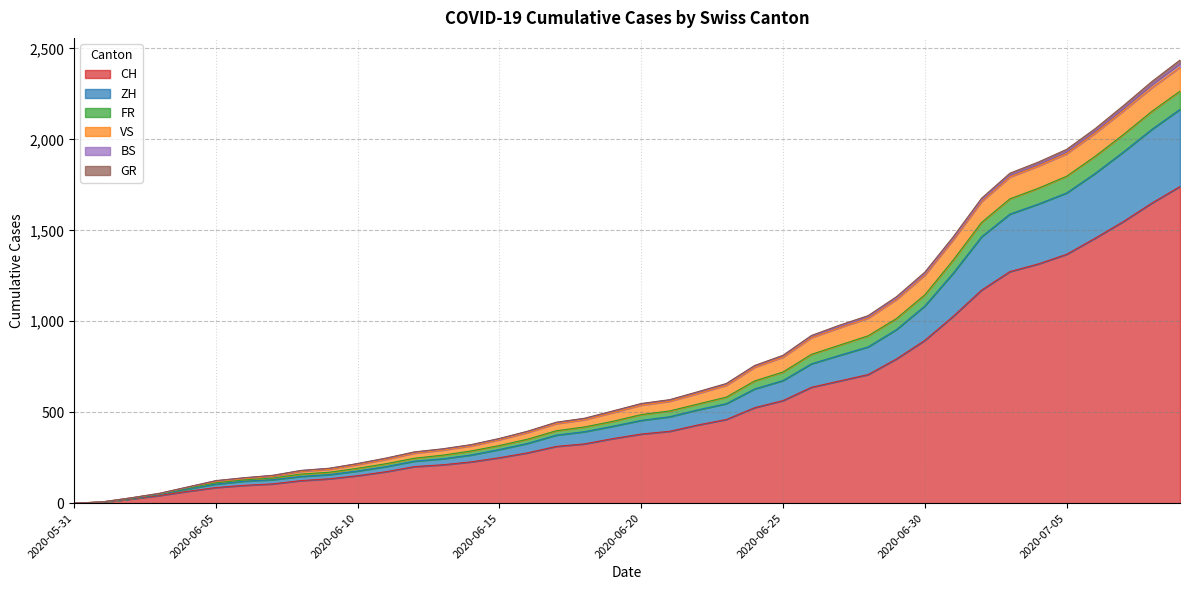

What is the highest value of the CH series?

1741